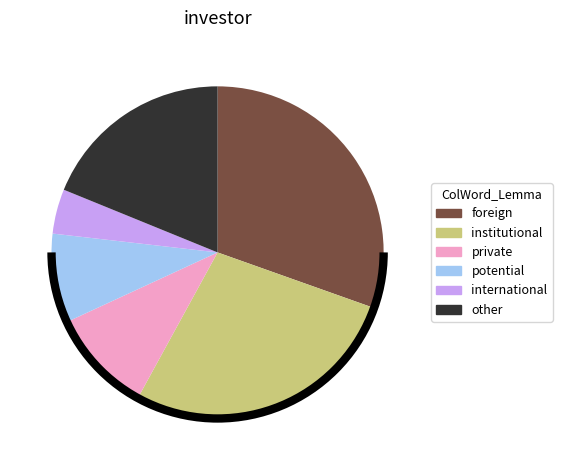

Between foreign and potential, which is larger?

foreign